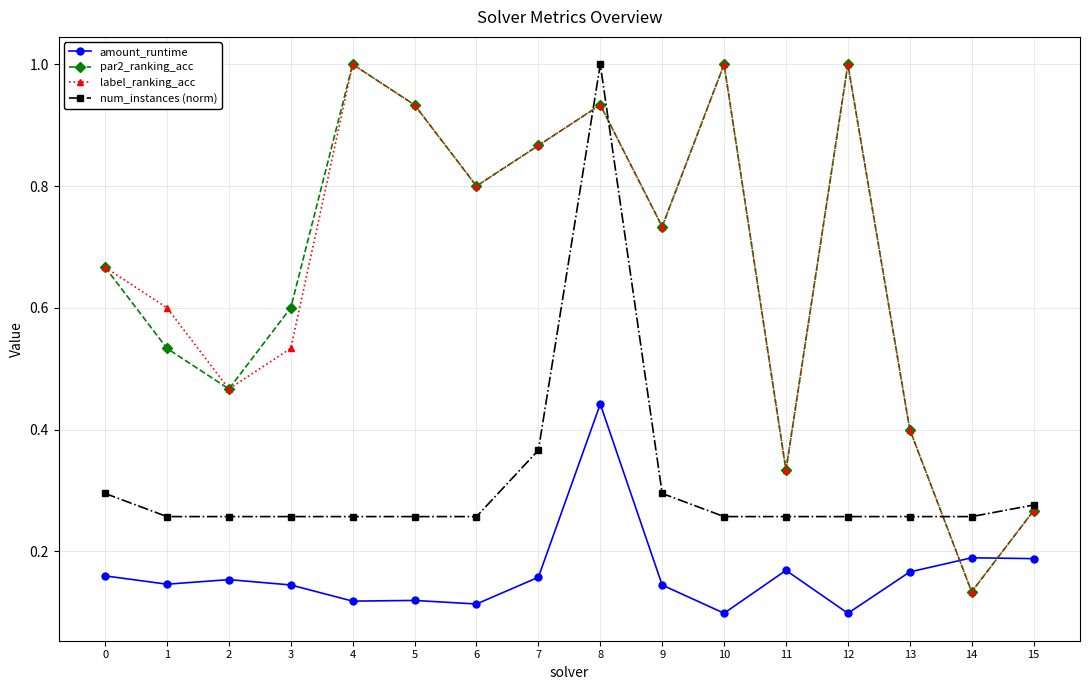

At how many categories does at least one series exceed 0?

16